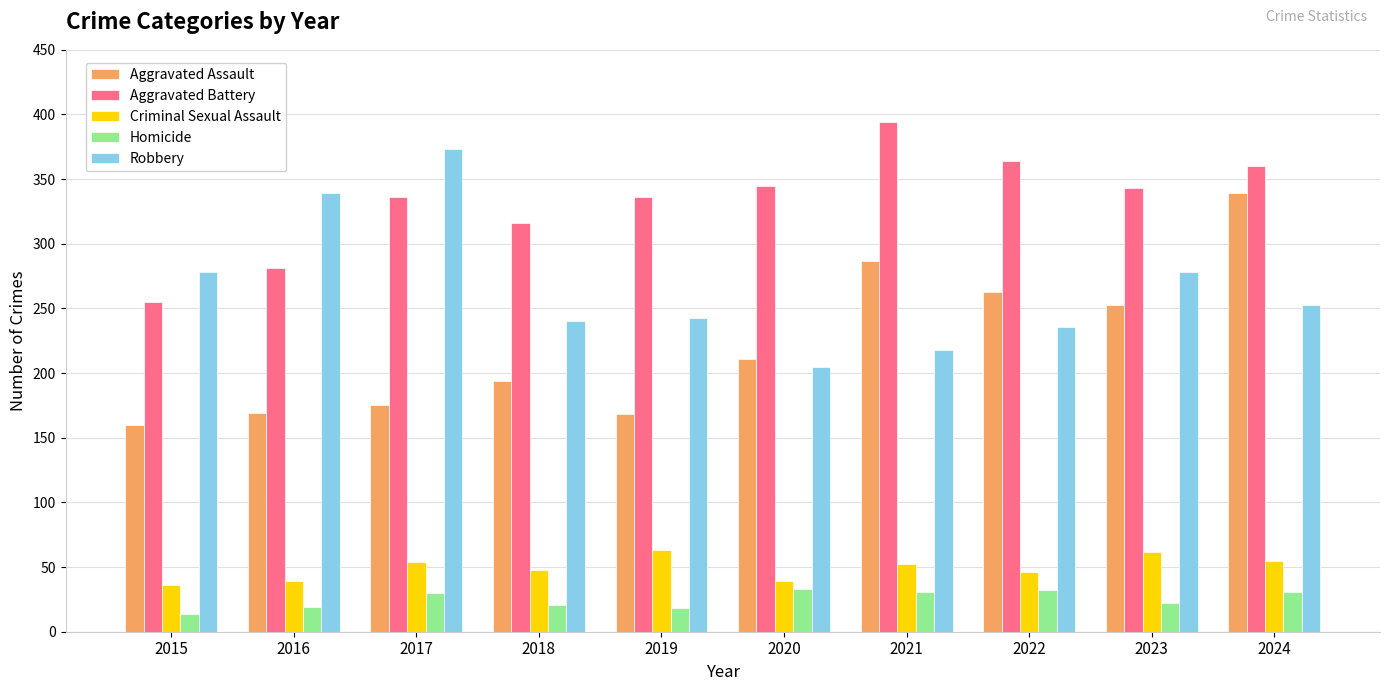

At which label does Aggravated Battery reach its minimum?

2015